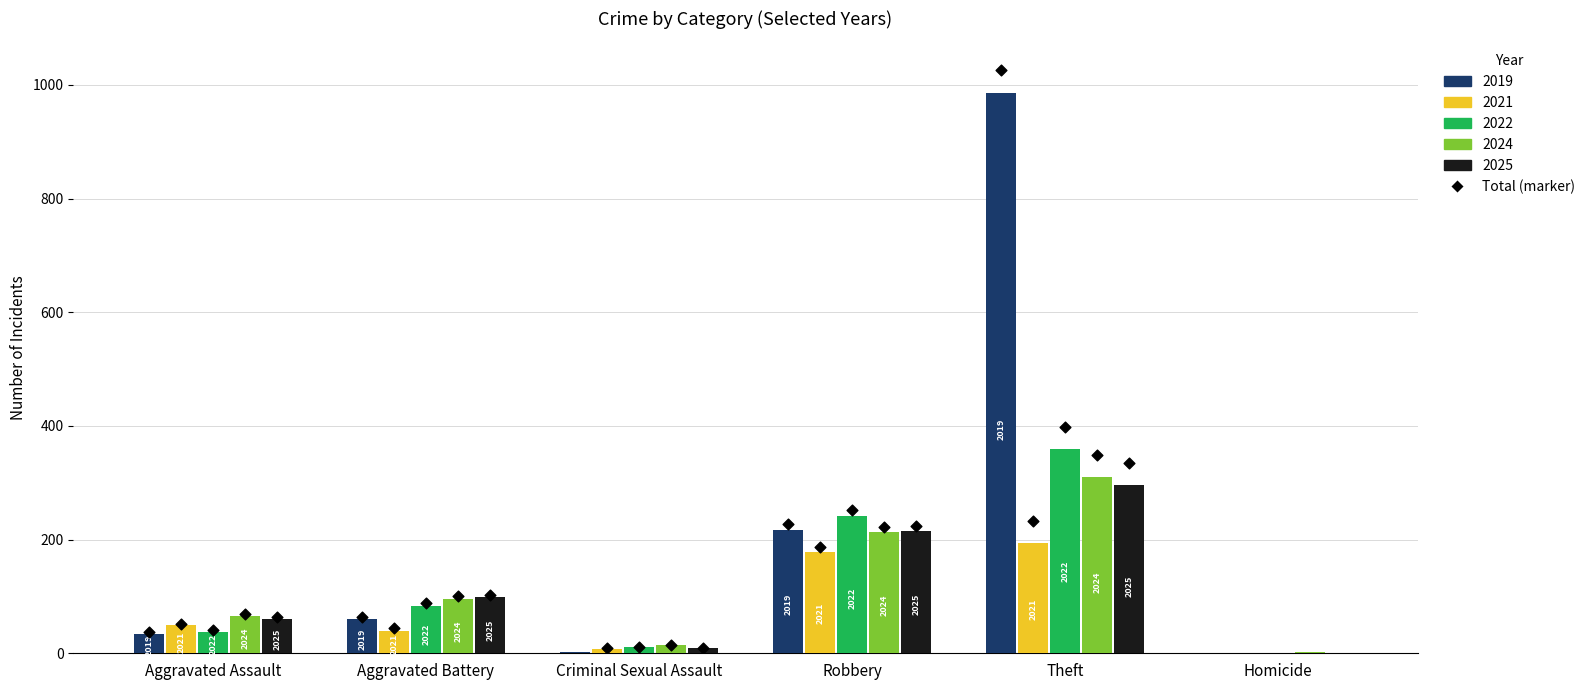

At how many categories does at least one series exceed 872?

1